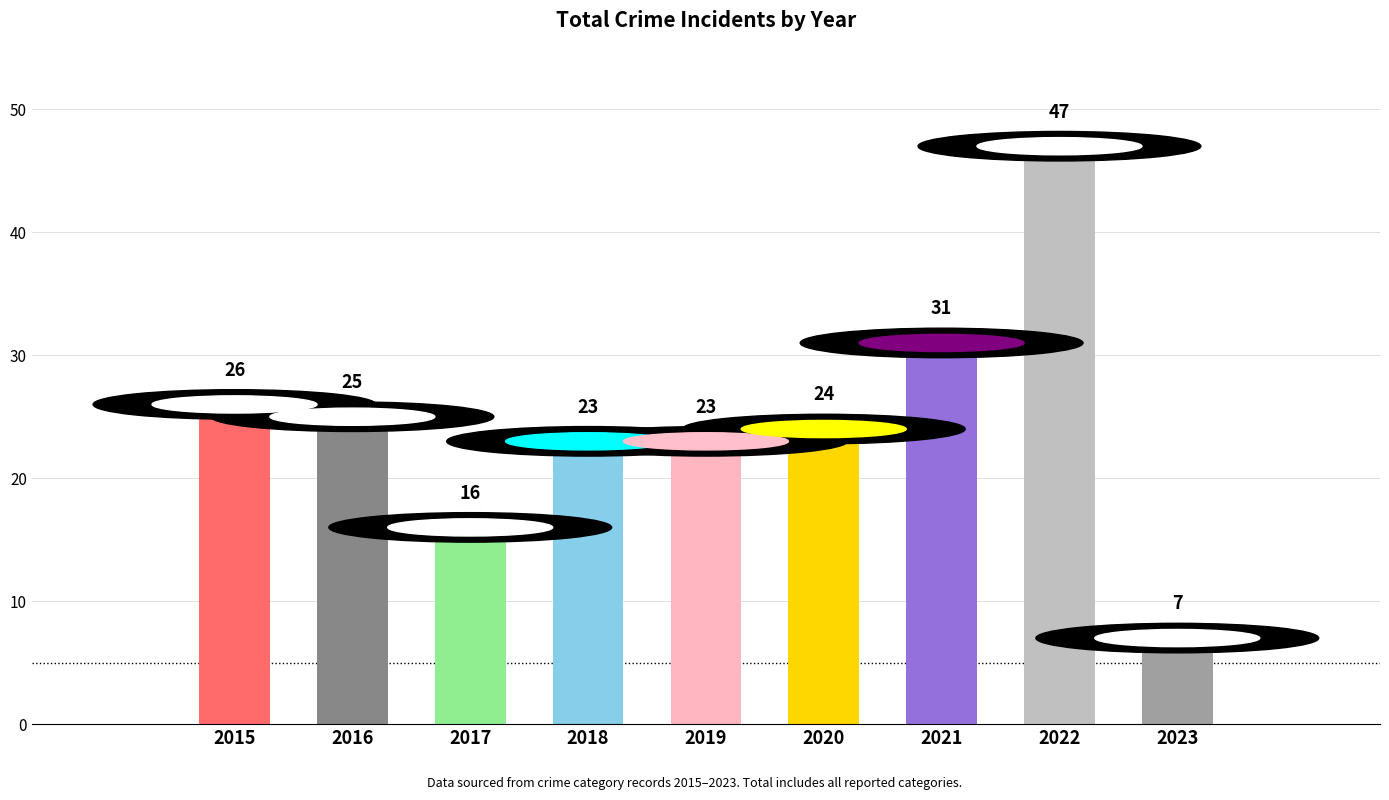

What is the difference between the maximum and minimum values?

40